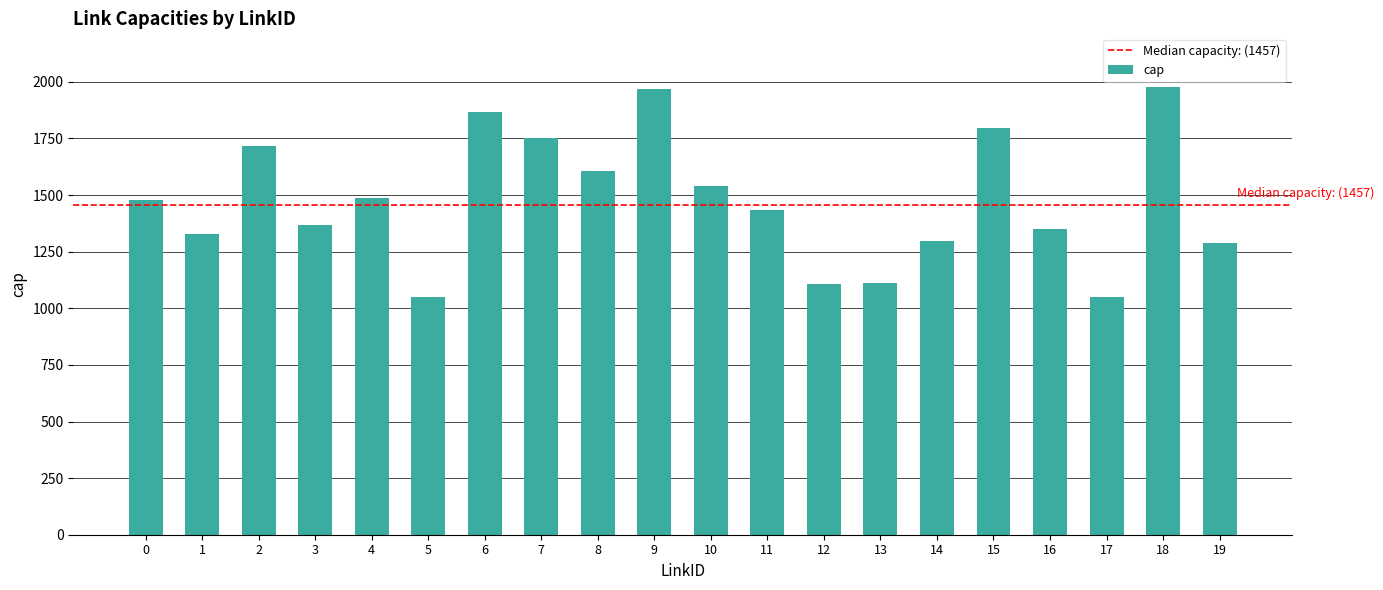

Which has a higher value, 0 or 7?

7